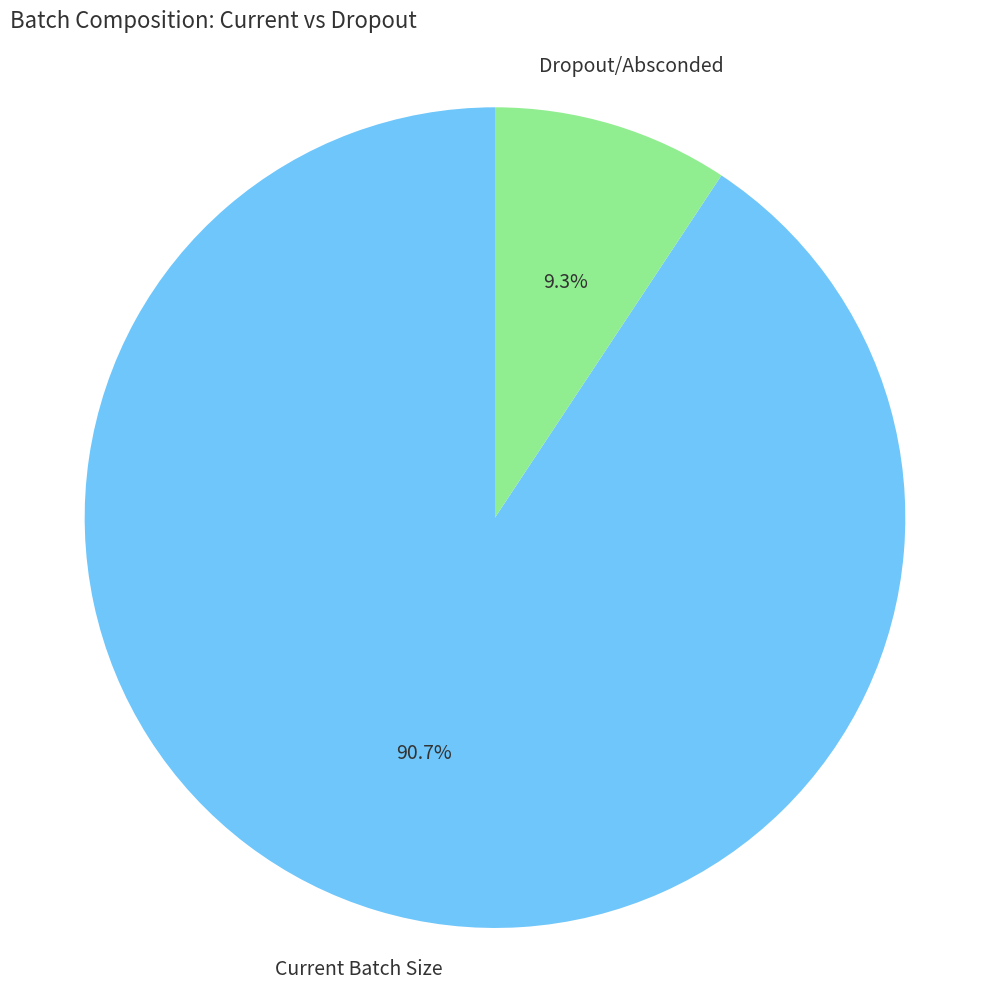

How many segments does this pie chart have?

2